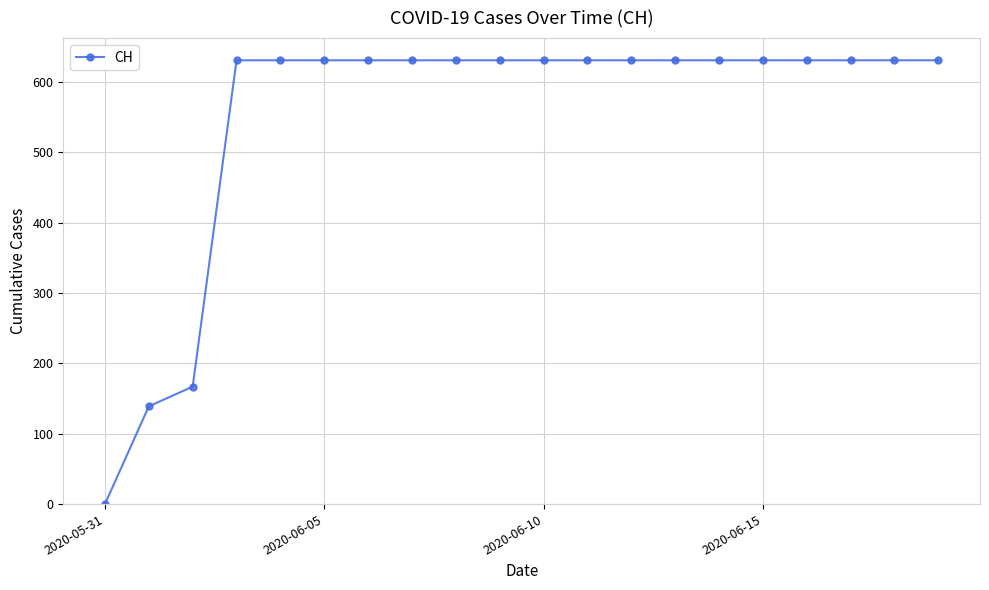

What is the difference between the second highest and second lowest values?

492